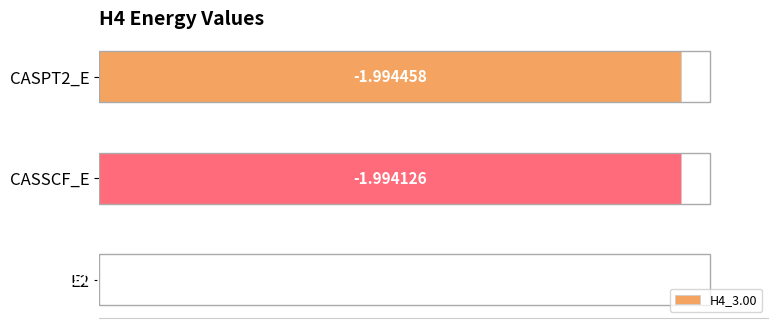

How many bars are there in total?

3